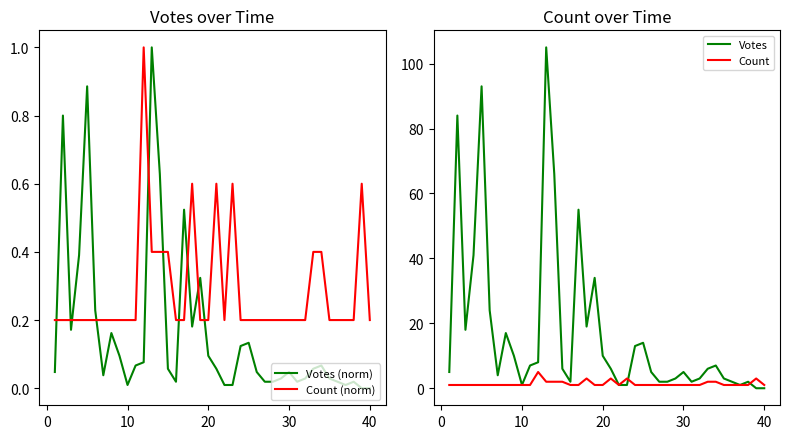

What is the difference between the second highest and minimum values in the Votes (norm) series?

0.9